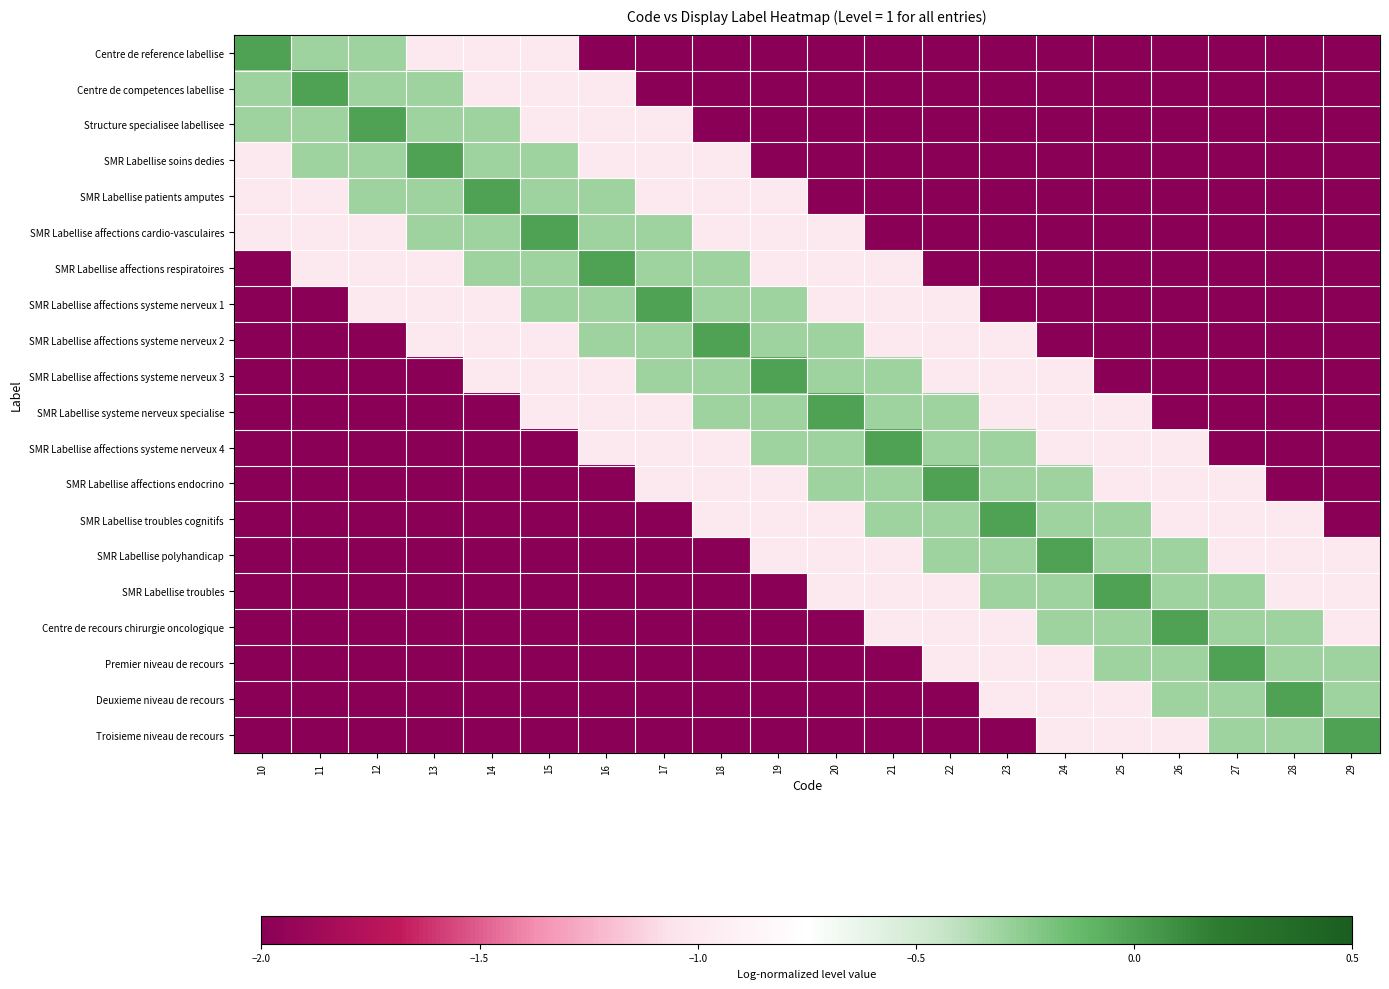

List the series in order of their peak value, highest first.

Centre de reference labellise, Centre de competences labellise, Structure specialisee labellisee, SMR Labellise soins dedies, SMR Labellise patients amputes, SMR Labellise affections cardio-vasculaires, SMR Labellise affections respiratoires, SMR Labellise affections systeme nerveux 1, SMR Labellise affections systeme nerveux 2, SMR Labellise affections systeme nerveux 3, SMR Labellise systeme nerveux specialise, SMR Labellise affections systeme nerveux 4, SMR Labellise affections endocrino, SMR Labellise troubles cognitifs, SMR Labellise polyhandicap, SMR Labellise troubles, Centre de recours chirurgie oncologique, Premier niveau de recours, Deuxieme niveau de recours, Troisieme niveau de recours